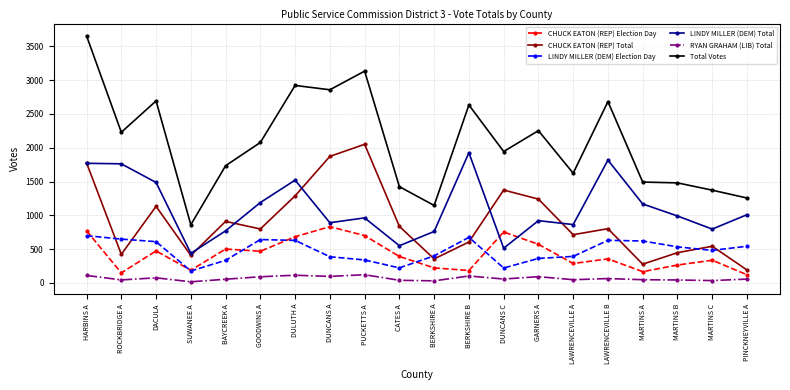

How many categories are shown in the chart?

20